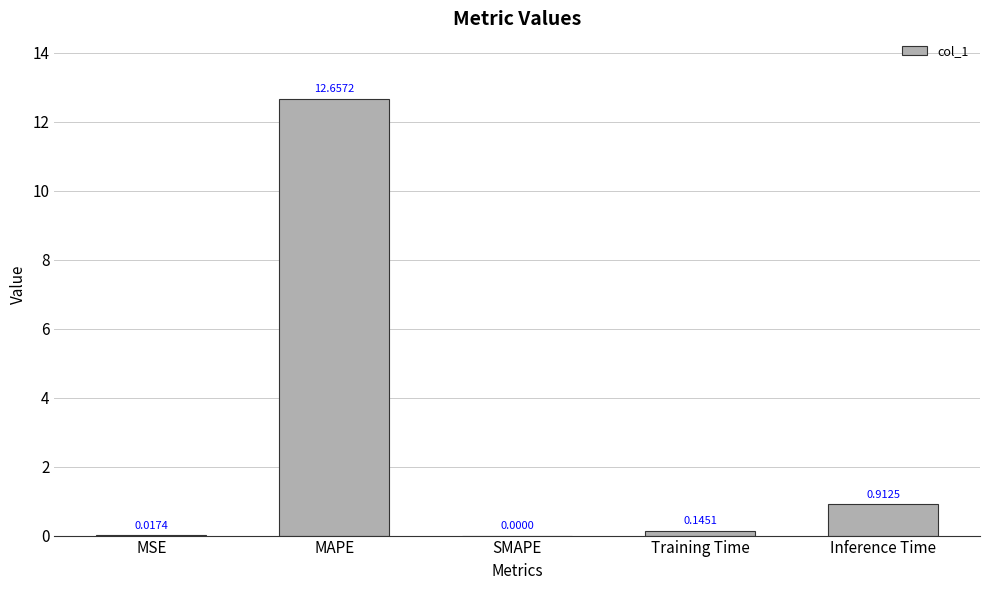

Which has a higher value, MAPE or SMAPE?

MAPE